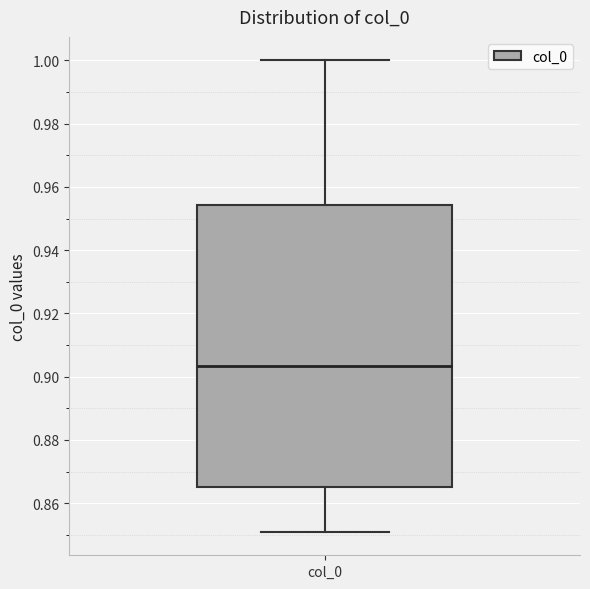

Where is the upper edge of the box for col_0 on the y-axis? The values are not printed on the chart, so give them approximately, as read against the axis.

0.954